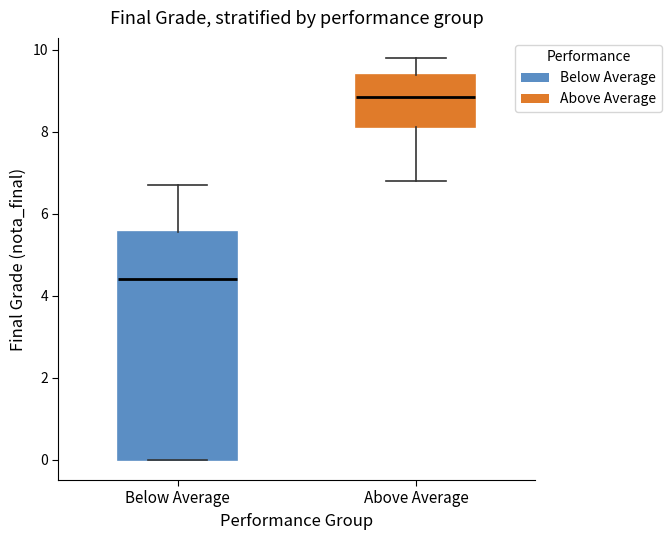

Which box is the tallest, from its lower edge to its upper edge?

Below Average